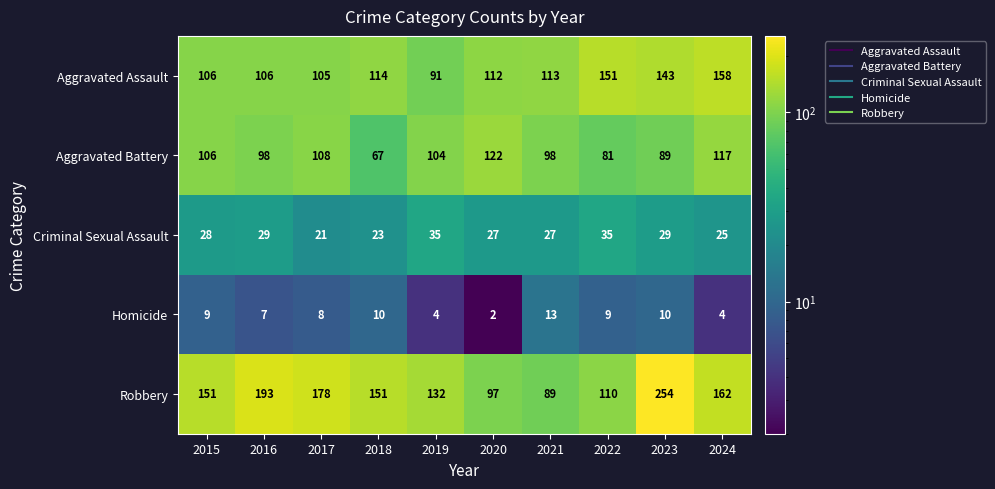

How many distinct data groups are displayed?

5